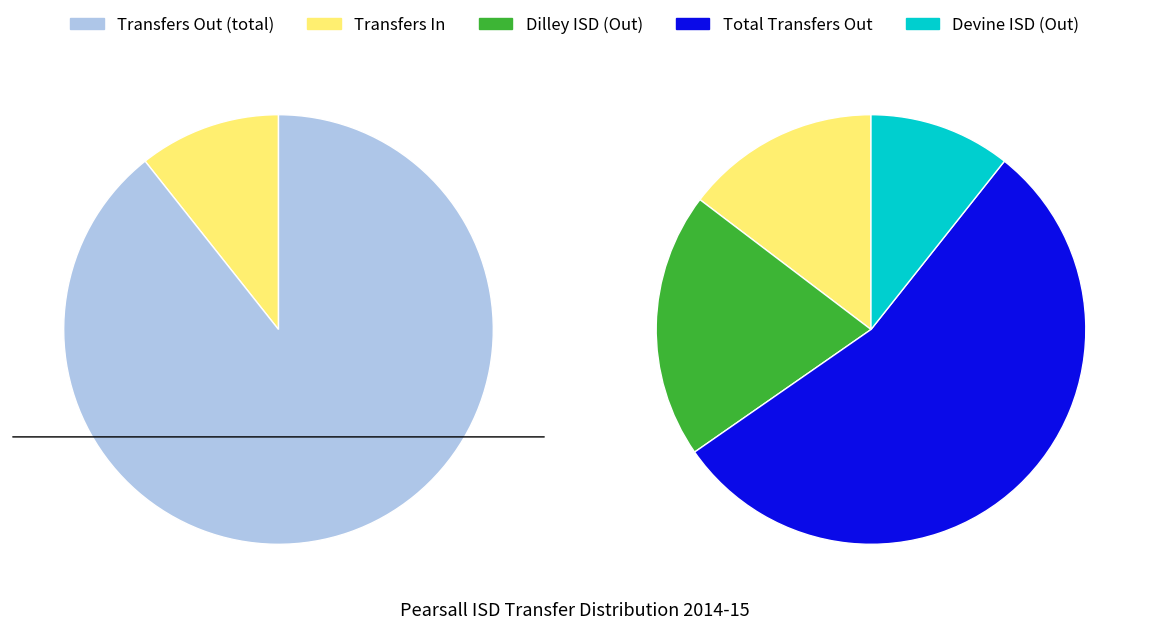

Which category accounts for the majority?

Total Transfers Out